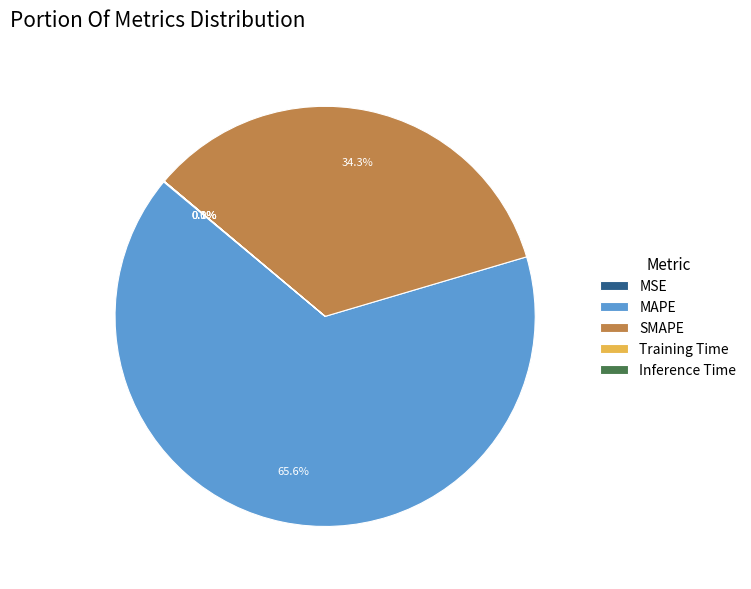

To the nearest percent, what is the average slice percentage?

20%